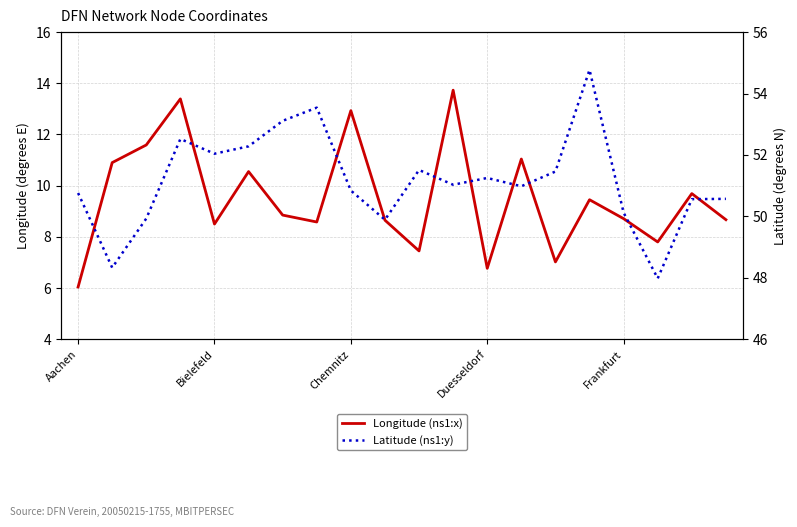

The value of Latitude (ns1:y) at Aachen is 31.4. True or false?

False